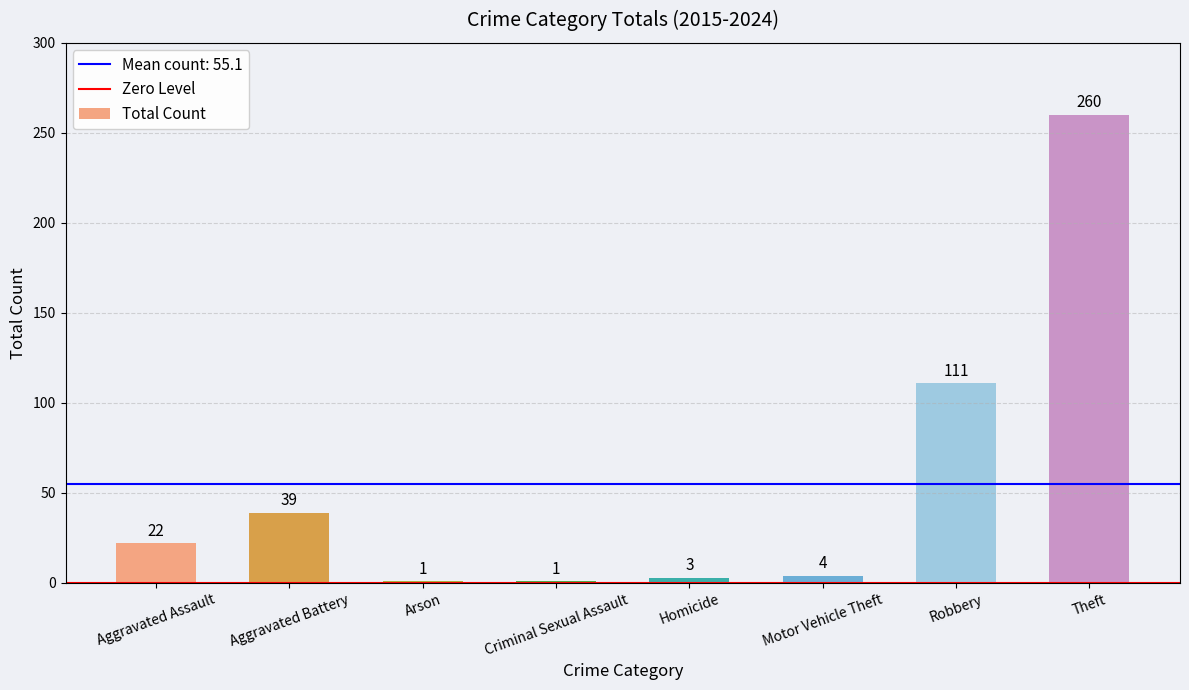

Reading right to left, extract all data points from this chart.

260	111	4	3	1	1	39	22